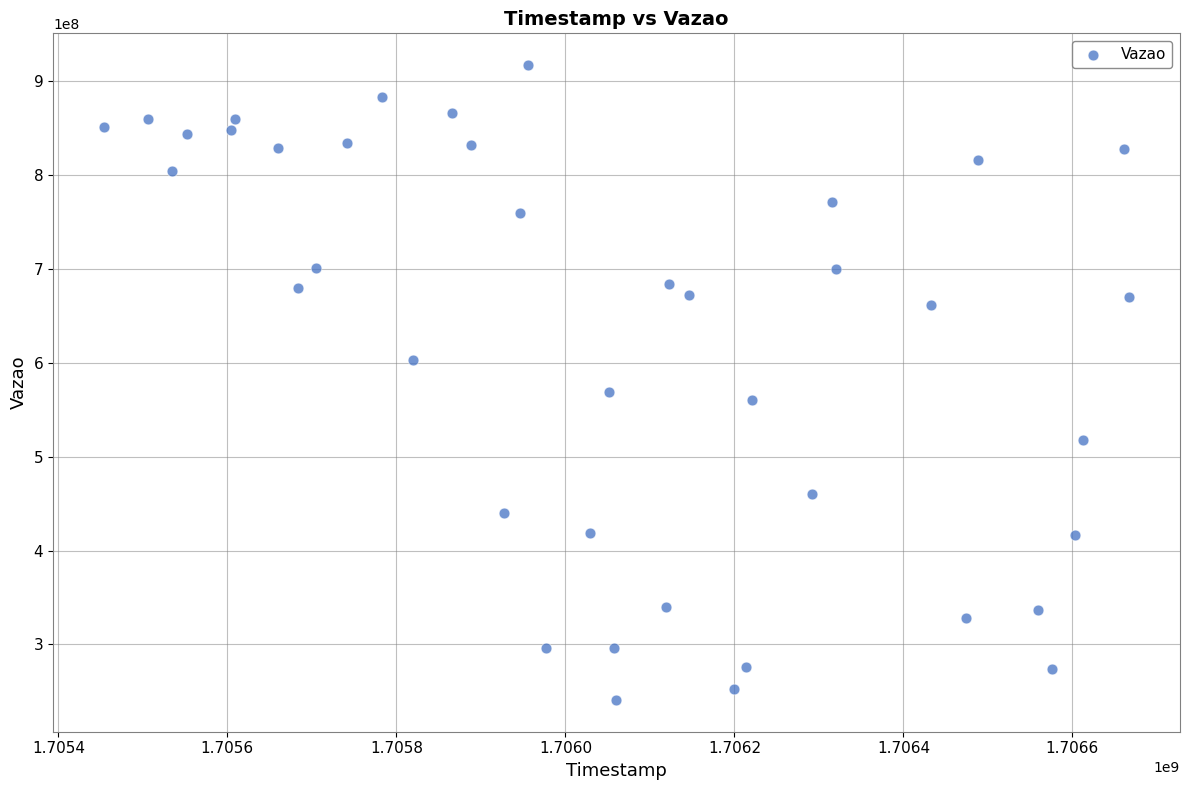

What is the range of X values (max minus min)?

1212382